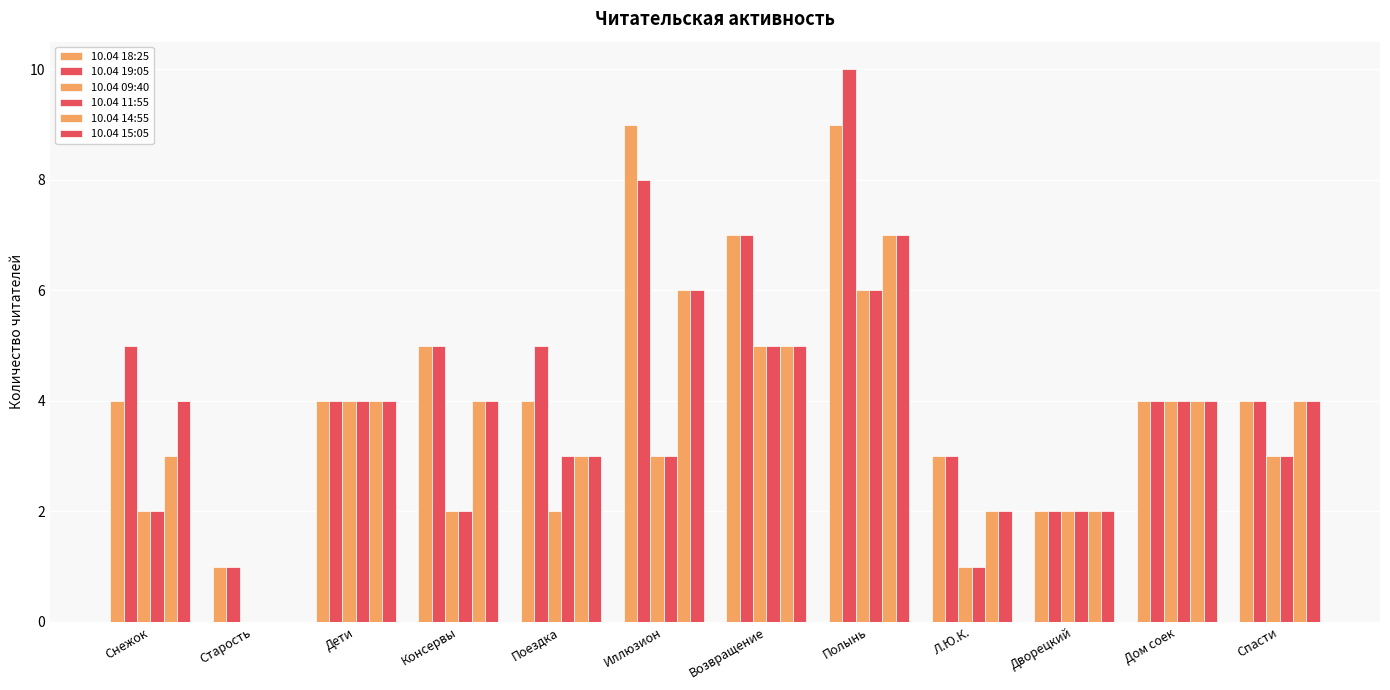

How many groups of bars are there?

12